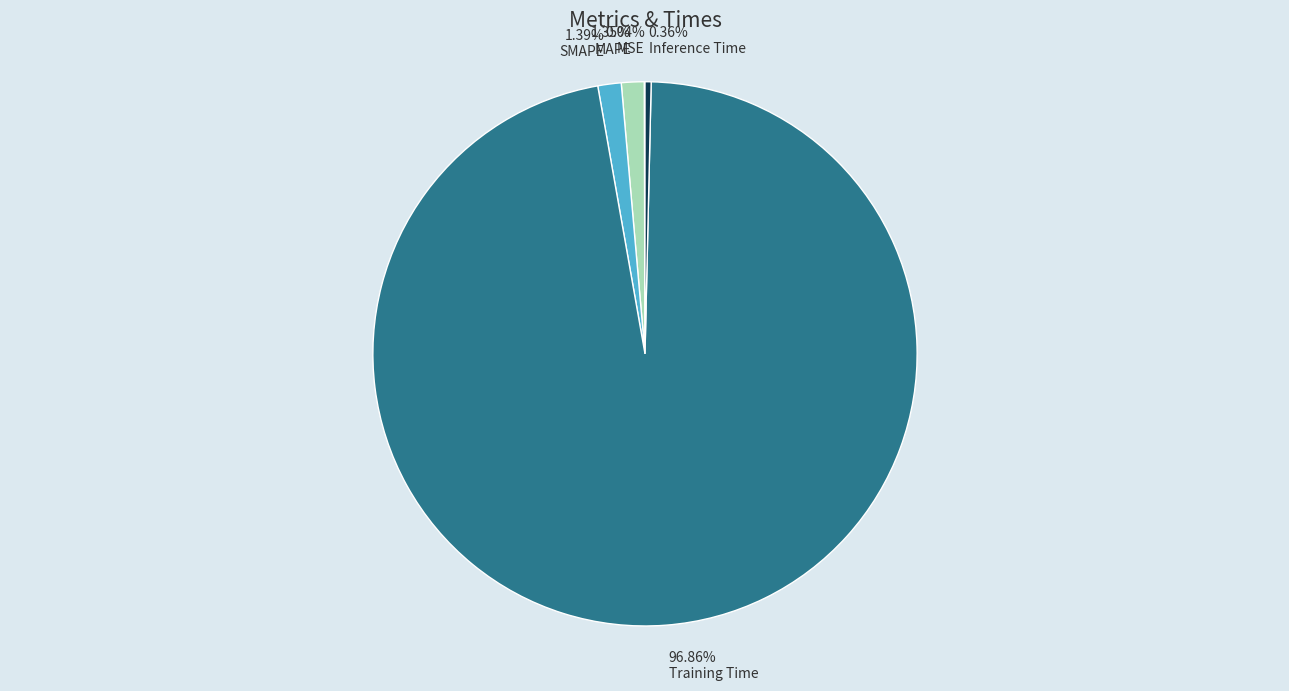

What is the majority slice?

Training Time